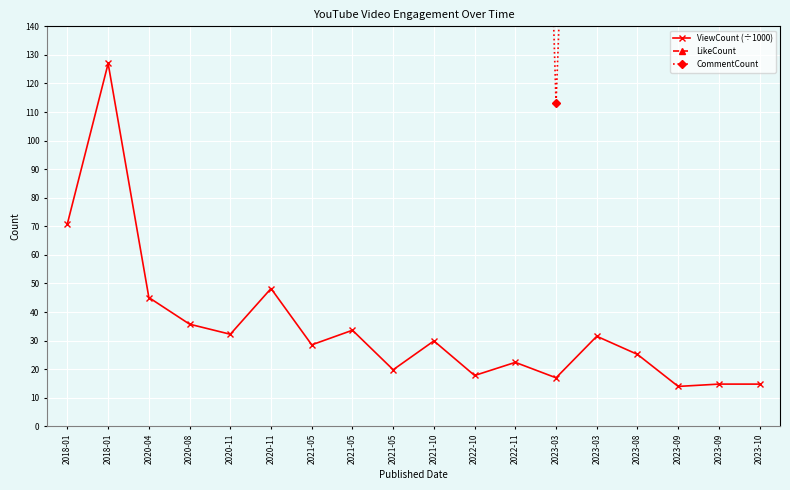

What is the label of the 16th point from the right?

2020-04